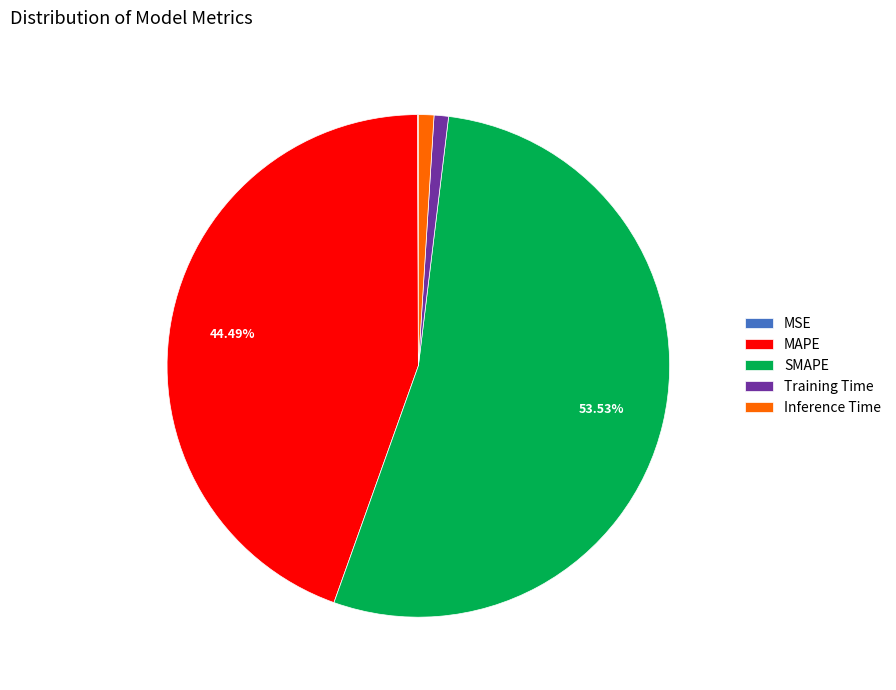

To the nearest percent, what is the combined percentage of Training Time and Inference Time?

2%